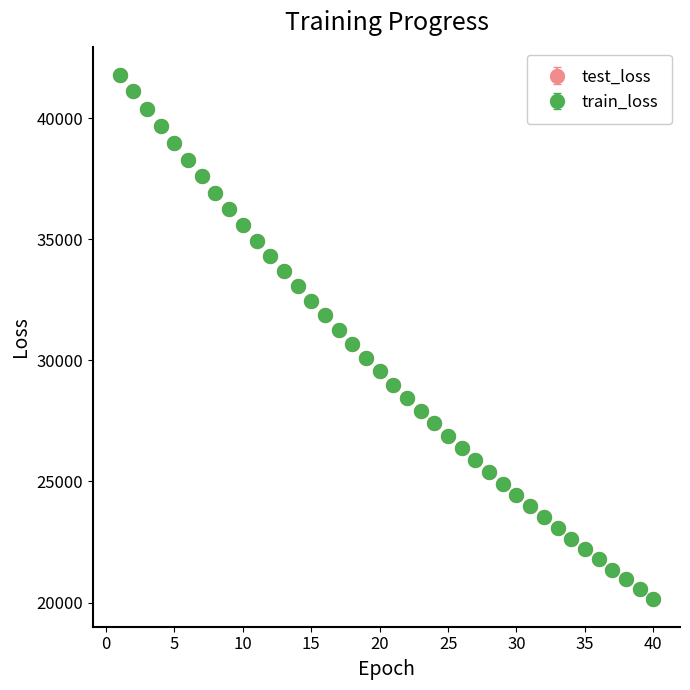

What is the value of the train_loss point at the 5th from the left?

38980.7